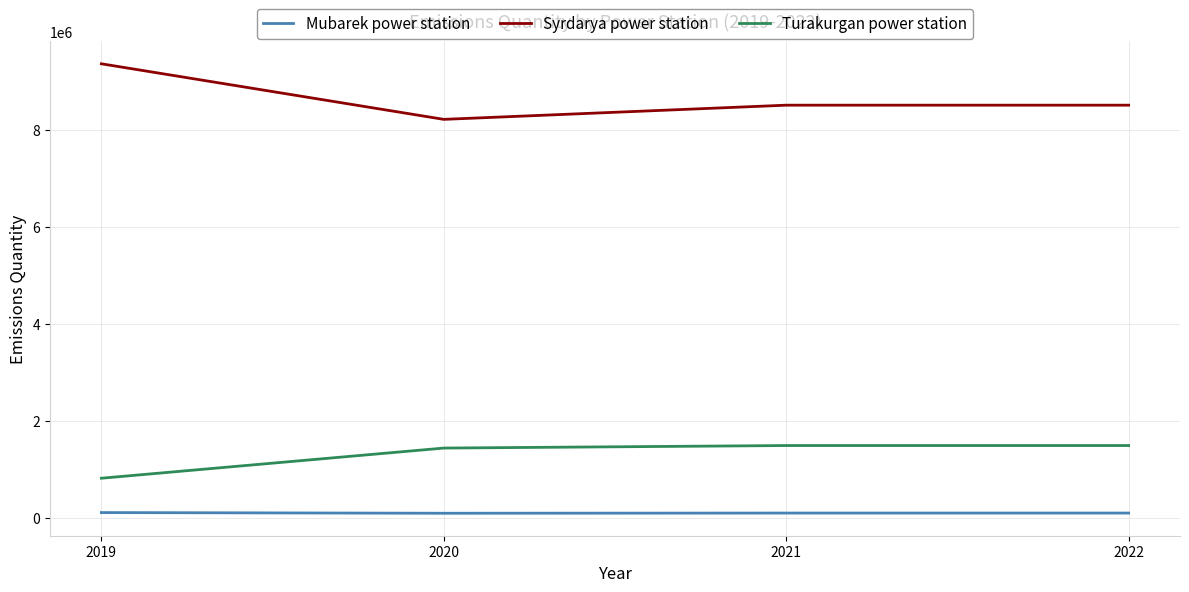

Between 2019 and 2022, which series saw the biggest shift?

Syrdarya power station